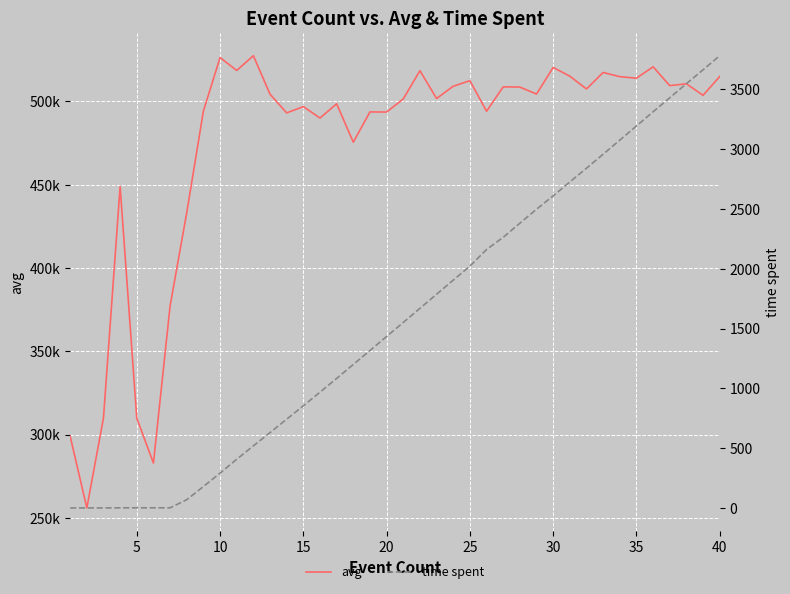

True or false: avg and time spent cross at least once.

False